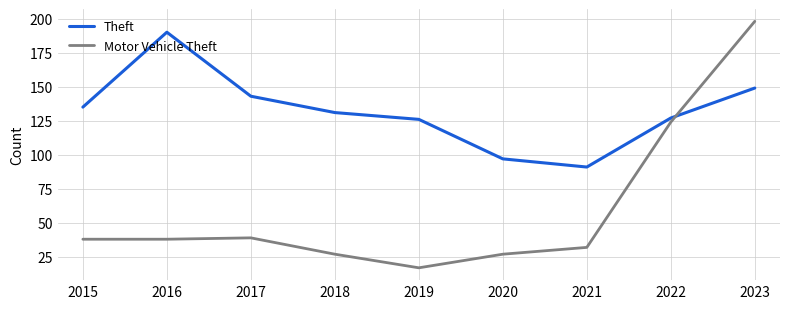

Rank the series by their maximum value, from lowest to highest.

Theft, Motor Vehicle Theft